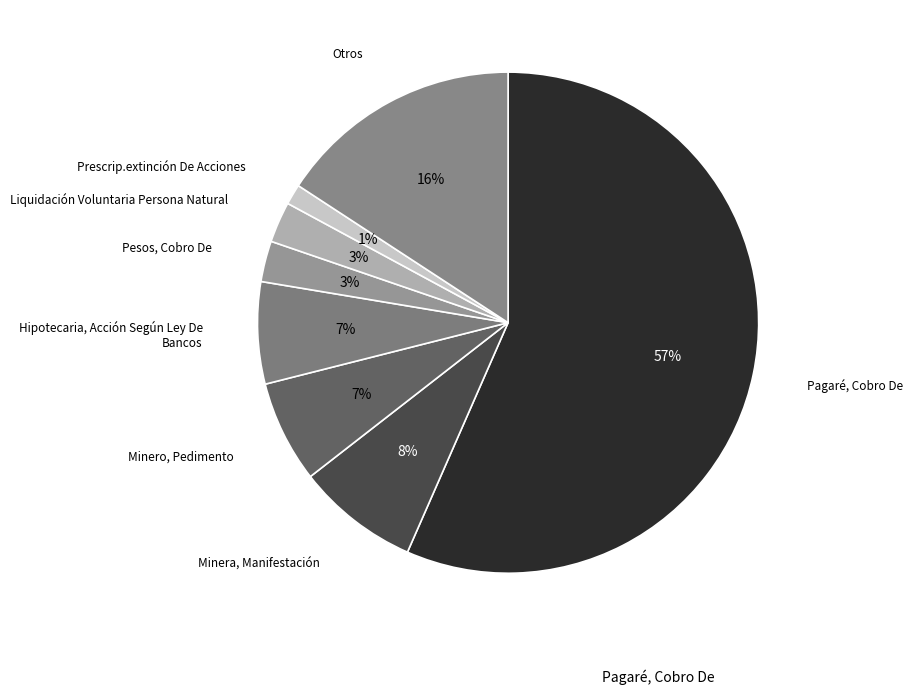

Count the number of slices in the pie.

8